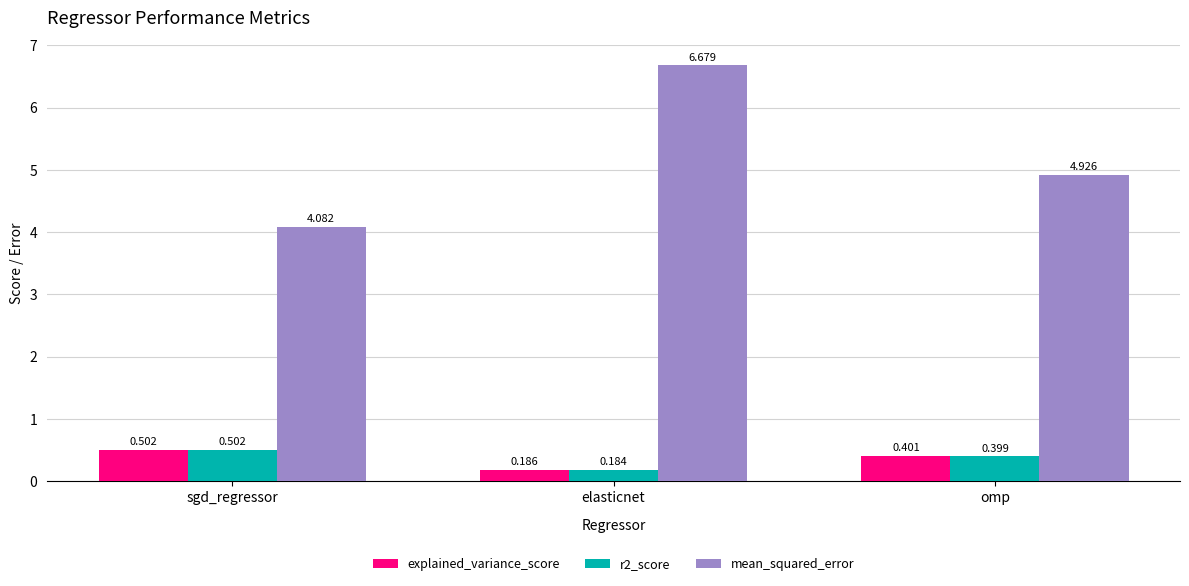

Which series has the largest total across all categories?

mean_squared_error